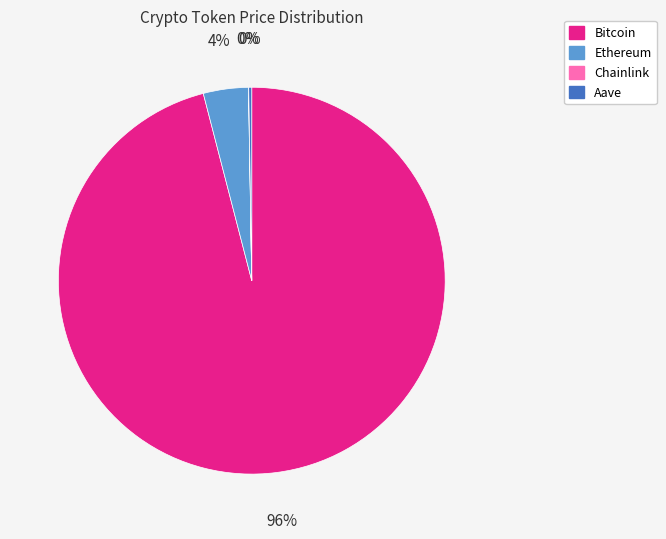

True or false: Ethereum accounts for 13% of the total.

False